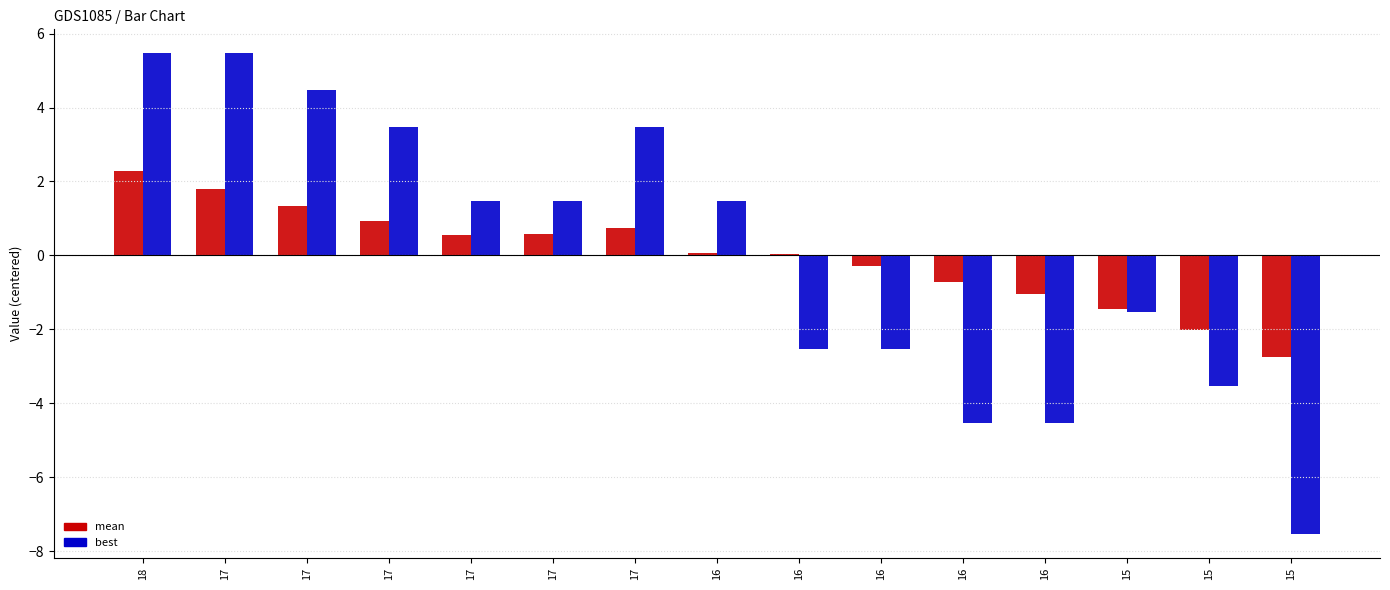

Is it true that best equals 1.5 at 16?

True